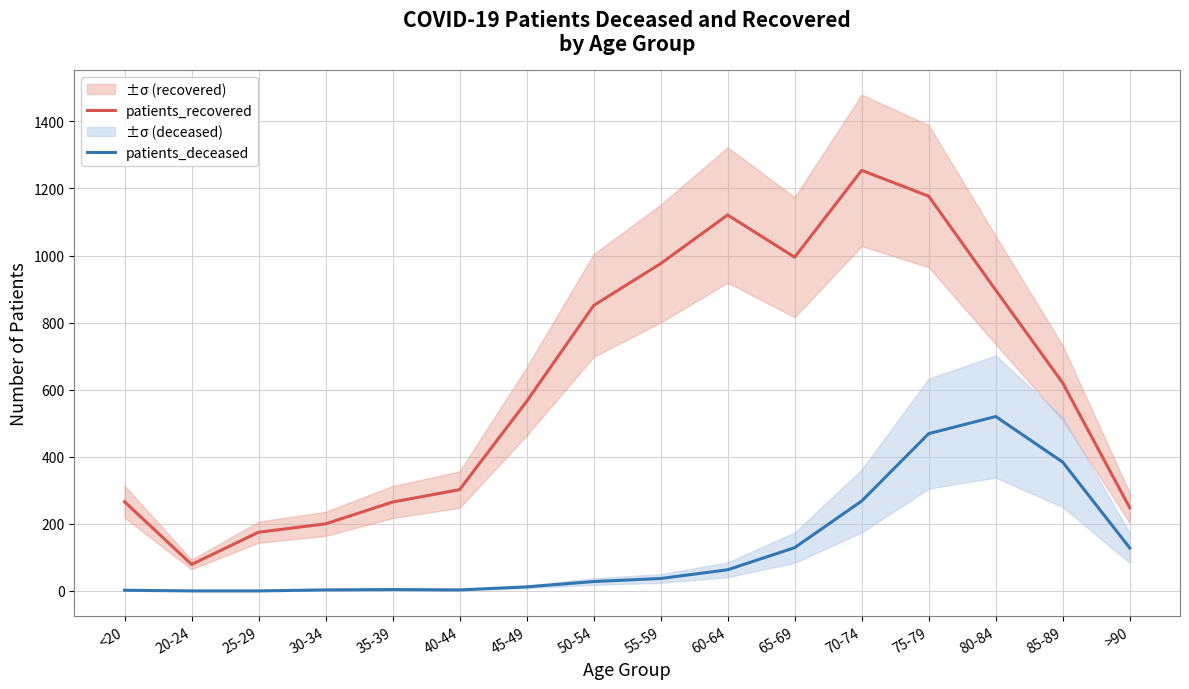

What is the label of the 5th point from the right?

70-74